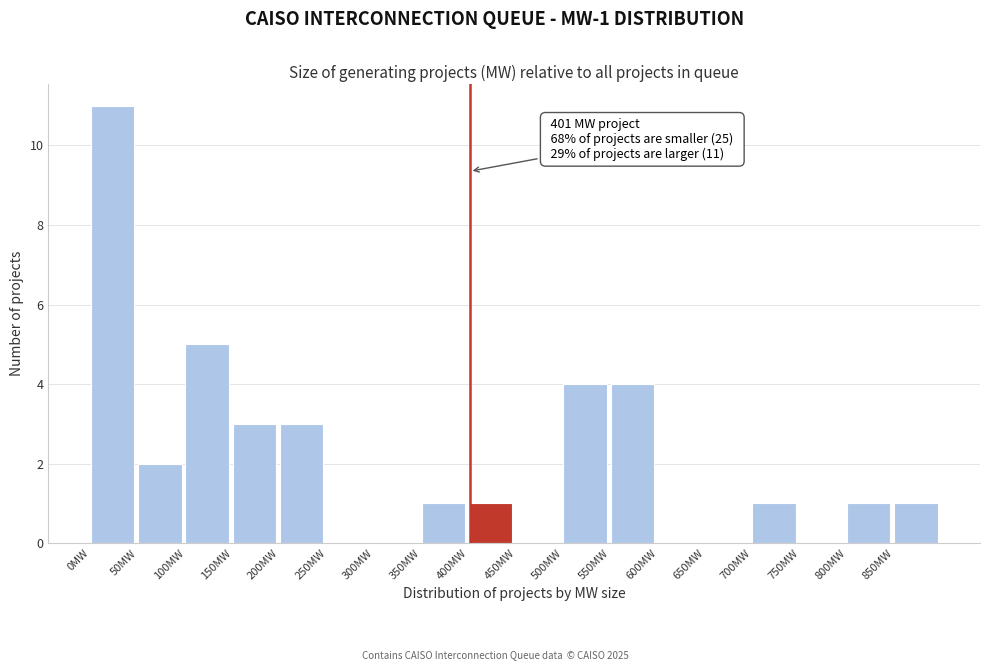

Over which range of the x-axis is the bar tallest?

0 to 50